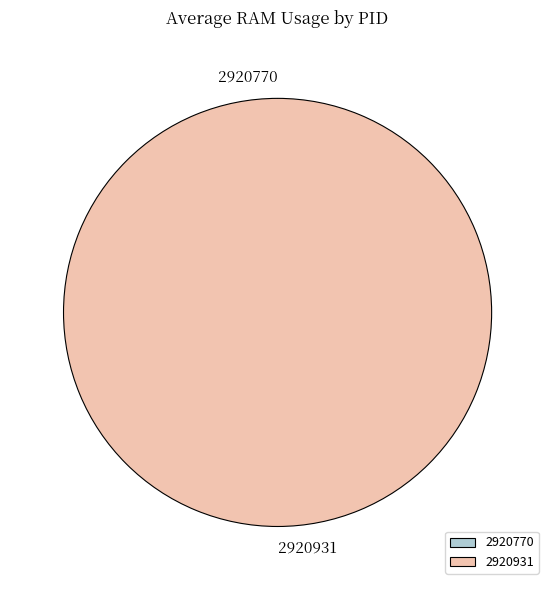

Is 2920770 the majority of the pie?

No